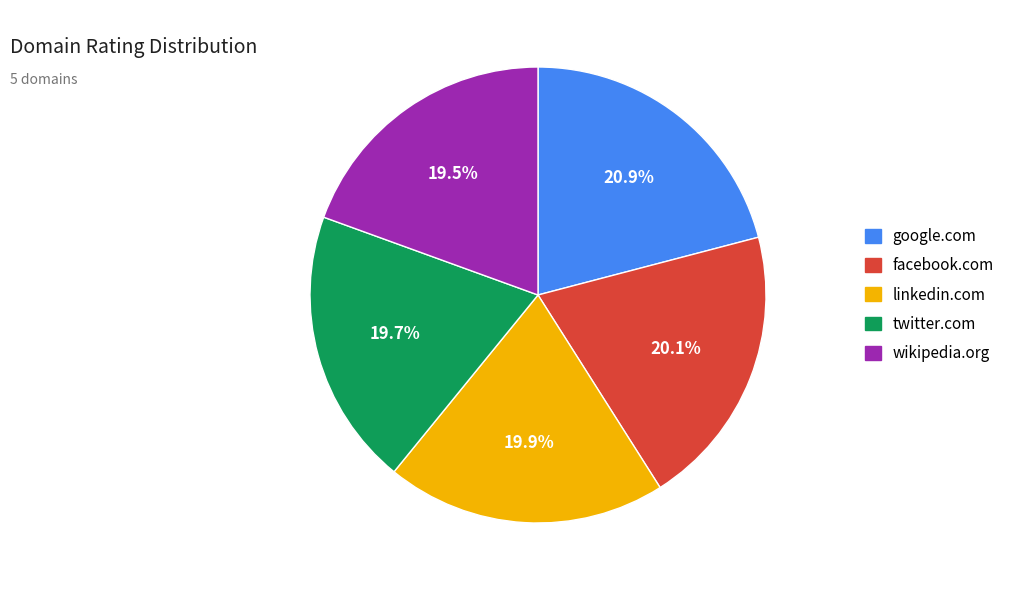

How many segments does this pie chart have?

5